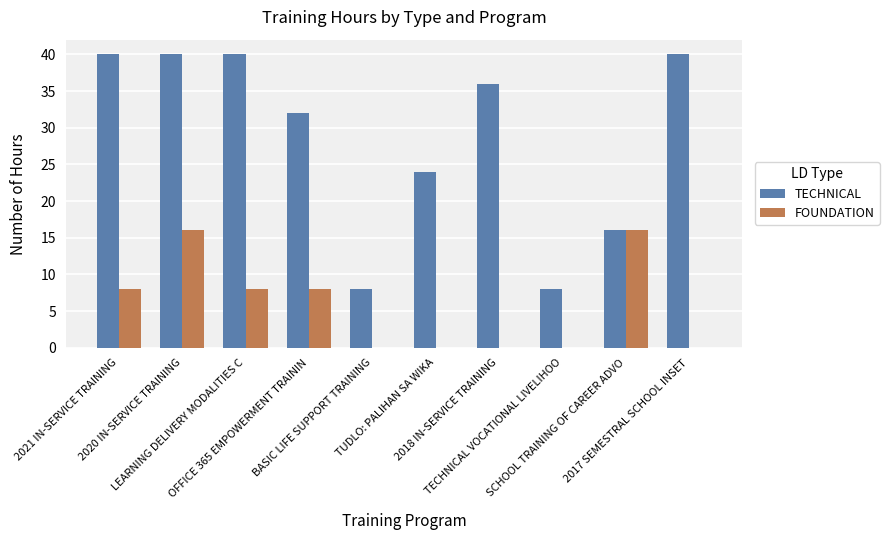

How many groups of bars are there?

10